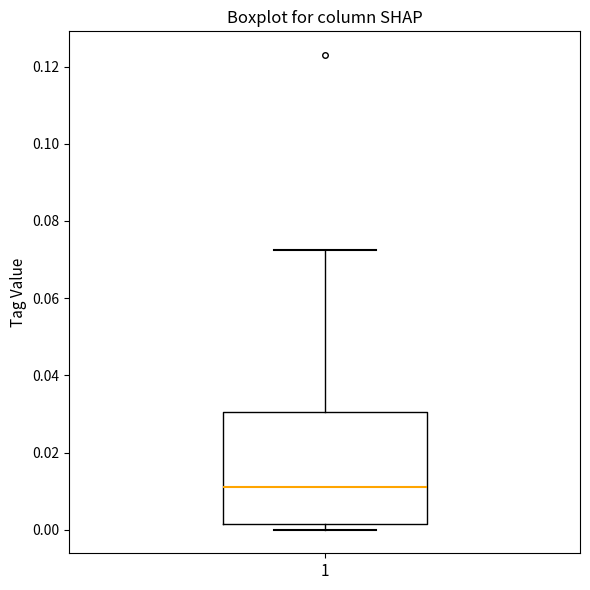

Transcribe this box plot: give where the median line is, the range the box spans, and where the two whiskers end, as read against the y-axis. The values are not printed on the chart, so give them approximately, as read against the axis.

median 0.010, box 0.002 to 0.030, whiskers 0.000 to 0.072